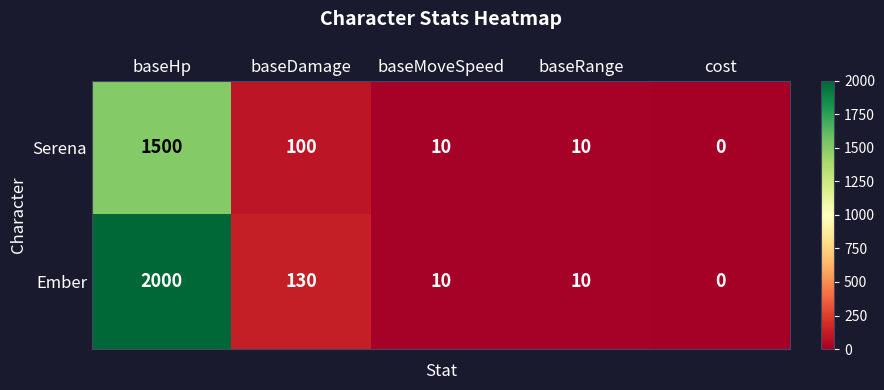

Reading left to right, transcribe all the data shown in this chart.

Serena: baseHp=1500	baseDamage=100	baseMoveSpeed=10	baseRange=10	cost=0
Ember: baseHp=2000	baseDamage=130	baseMoveSpeed=10	baseRange=10	cost=0